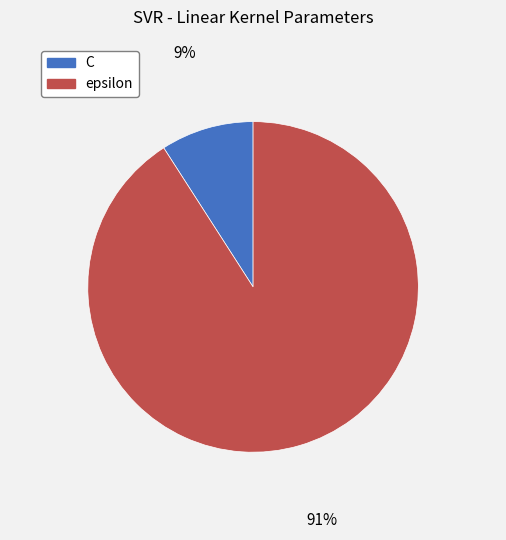

What is the smallest slice in the pie chart?

C